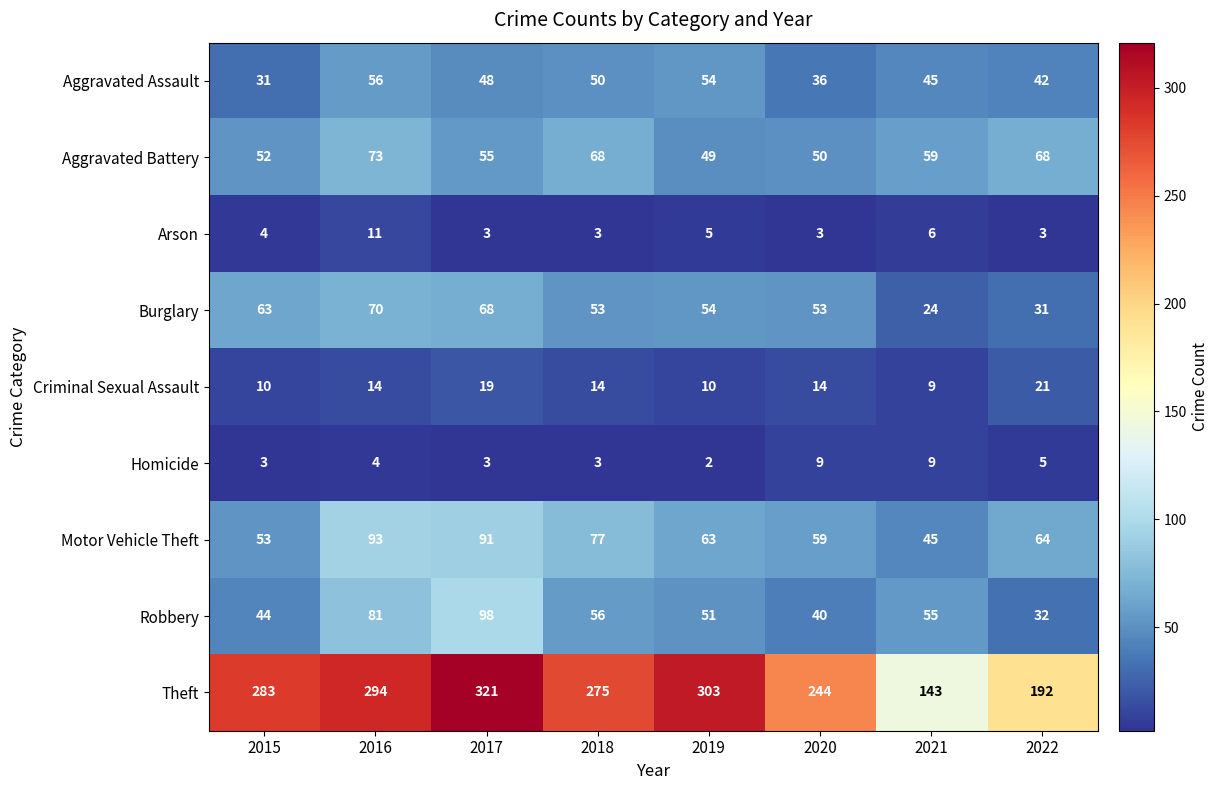

Which series changed the most between 2015 and 2021?

Theft